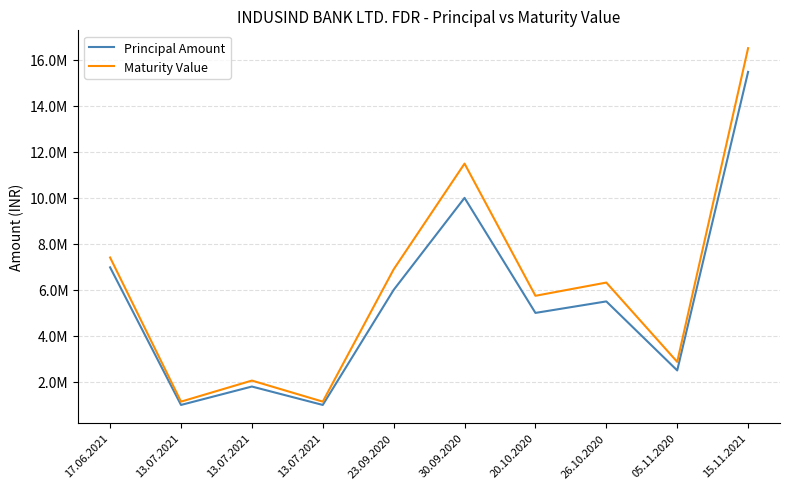

What are all the series names shown in the legend?

Principal Amount, Maturity Value